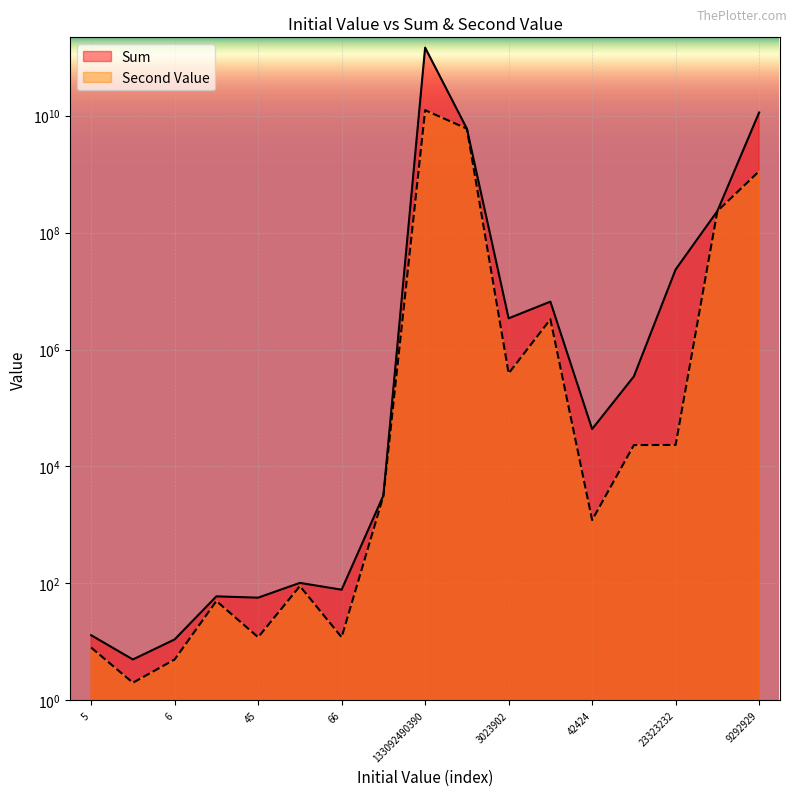

Is it true that Second Value equals 12 at 66?

True